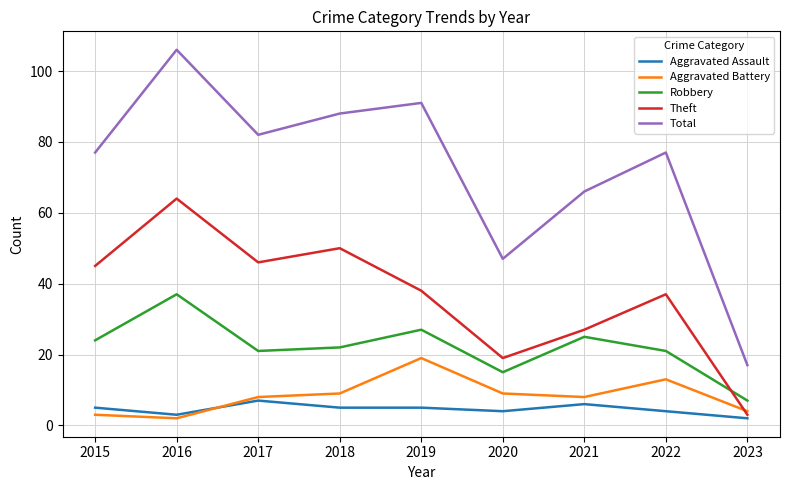

Which series has the widest spread of values?

Total